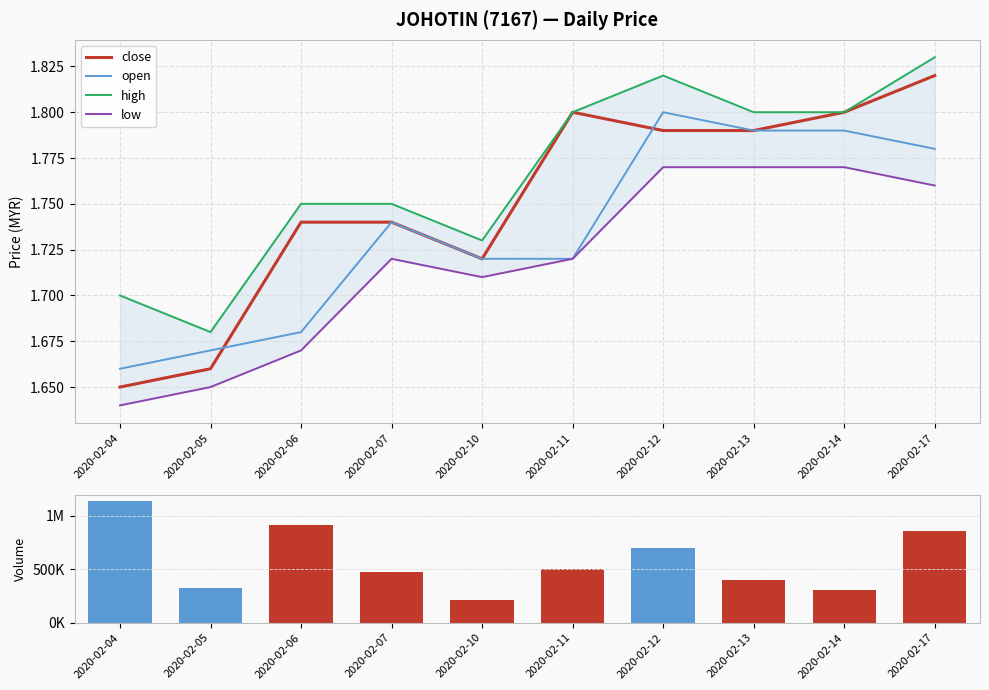

Which category has the lowest value in the close series?

2020-02-04